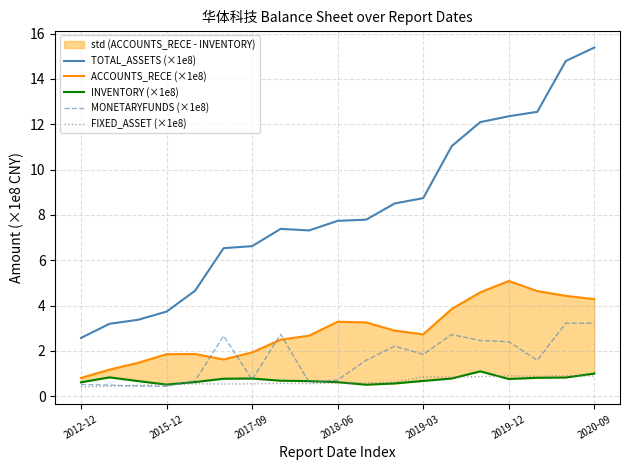

What is the maximum value shown in the chart?

15.4